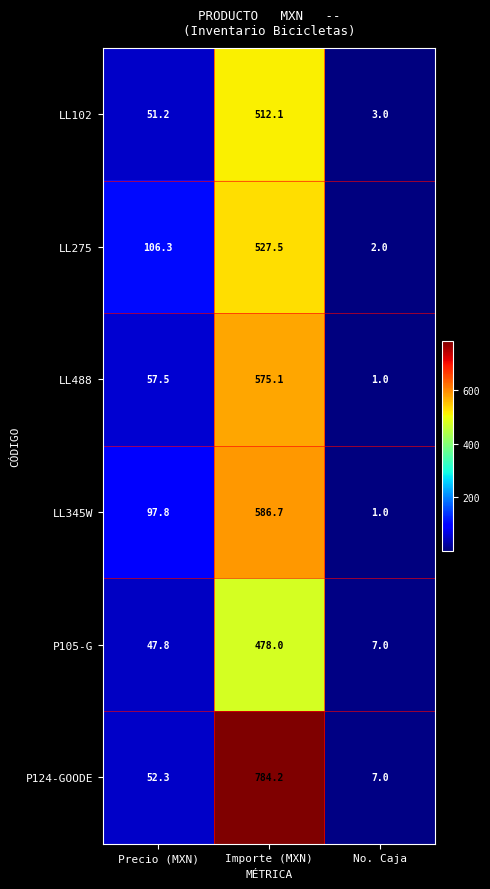

Which series has the largest range (max minus min)?

P124-GOODE